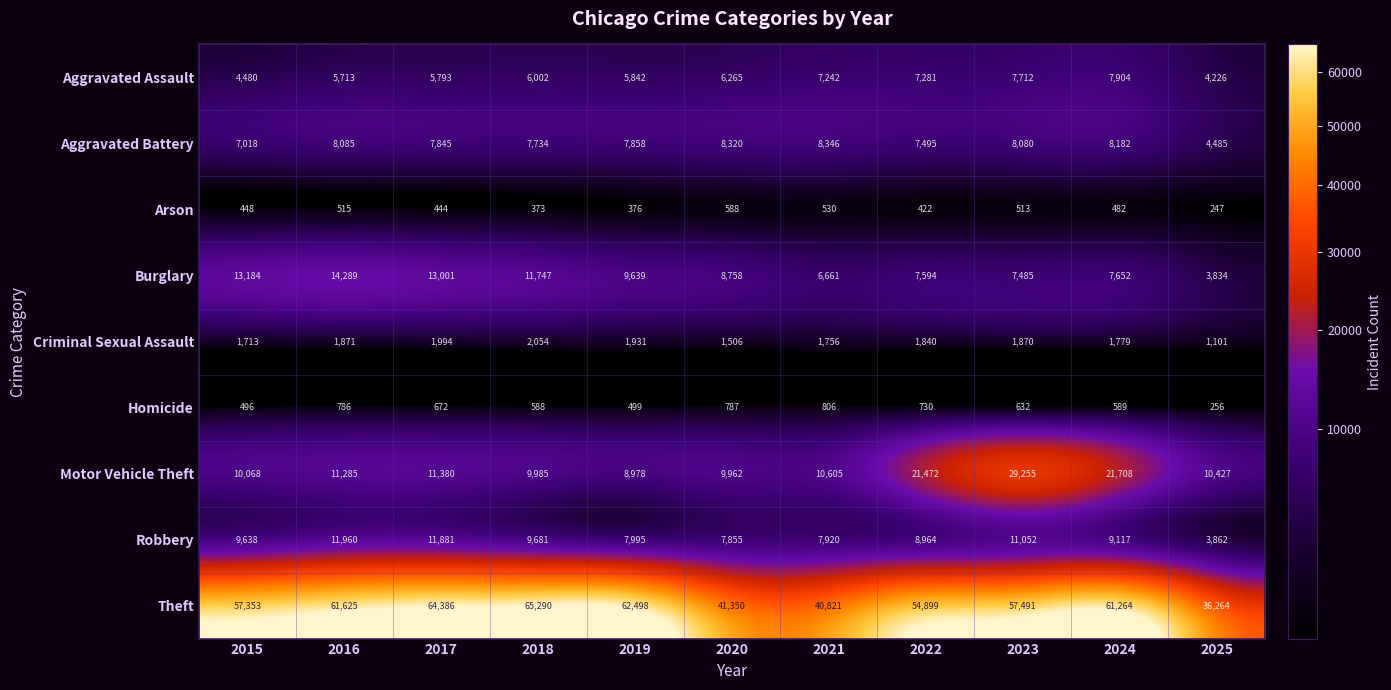

Which series has the largest total across all categories?

Theft